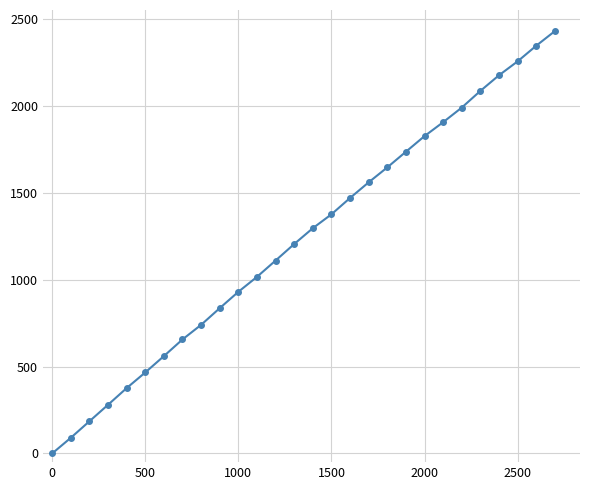

What is the greatest value displayed?

2430